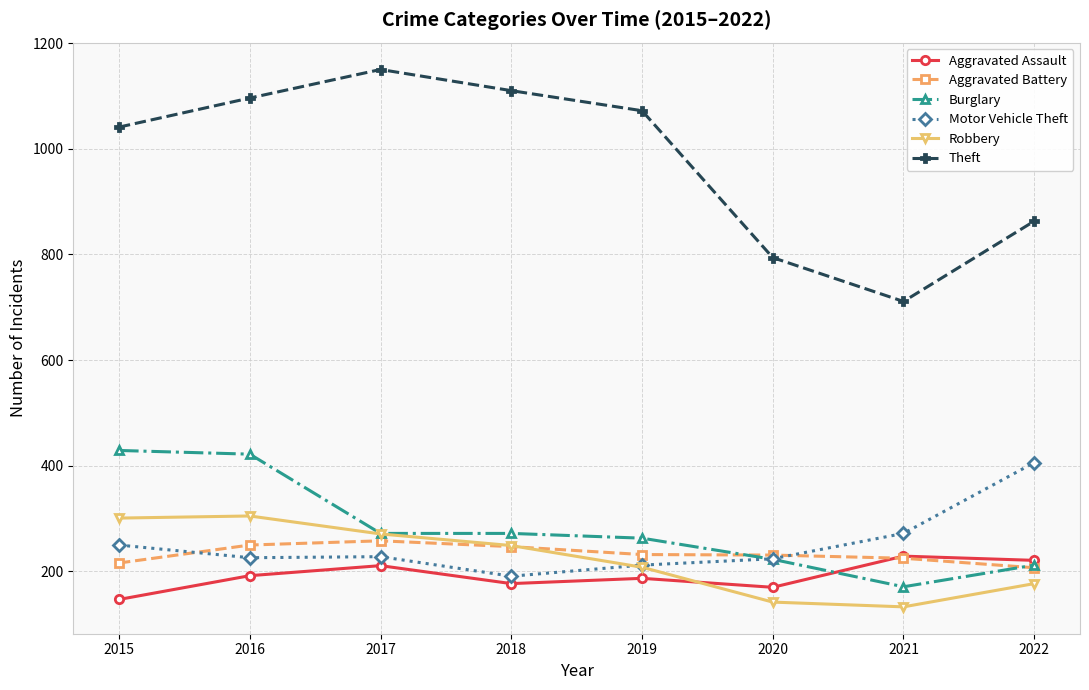

What is the sum of the Aggravated Assault values at 2018 and 2022?

398